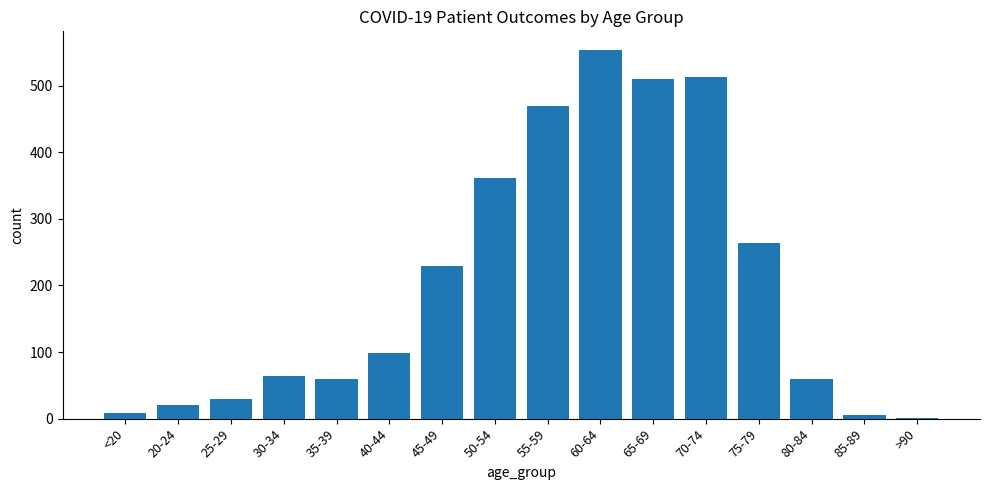

True or false: the data shows 98 at 40-44.

True